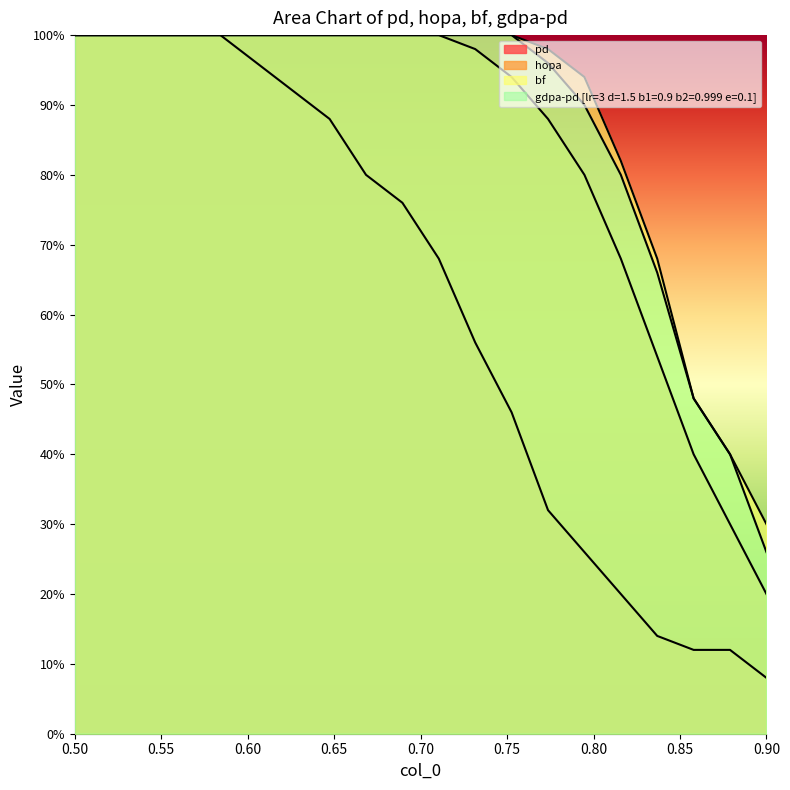

Which series has the largest total across all categories?

bf